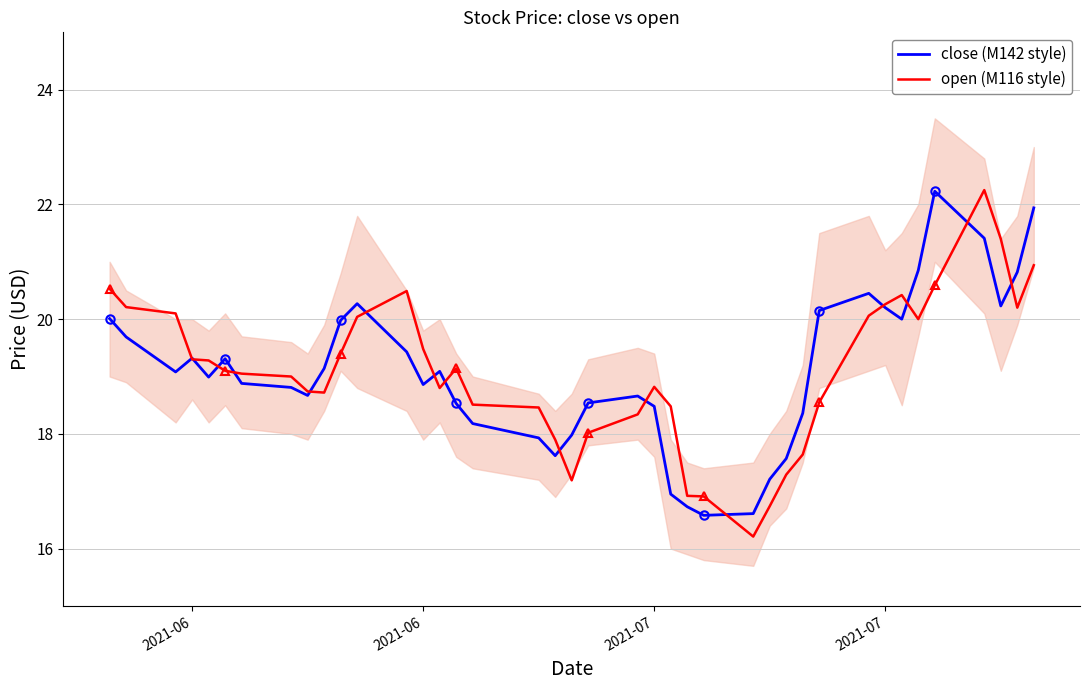

What are all the series names shown in the legend?

close (M142 style), open (M116 style)